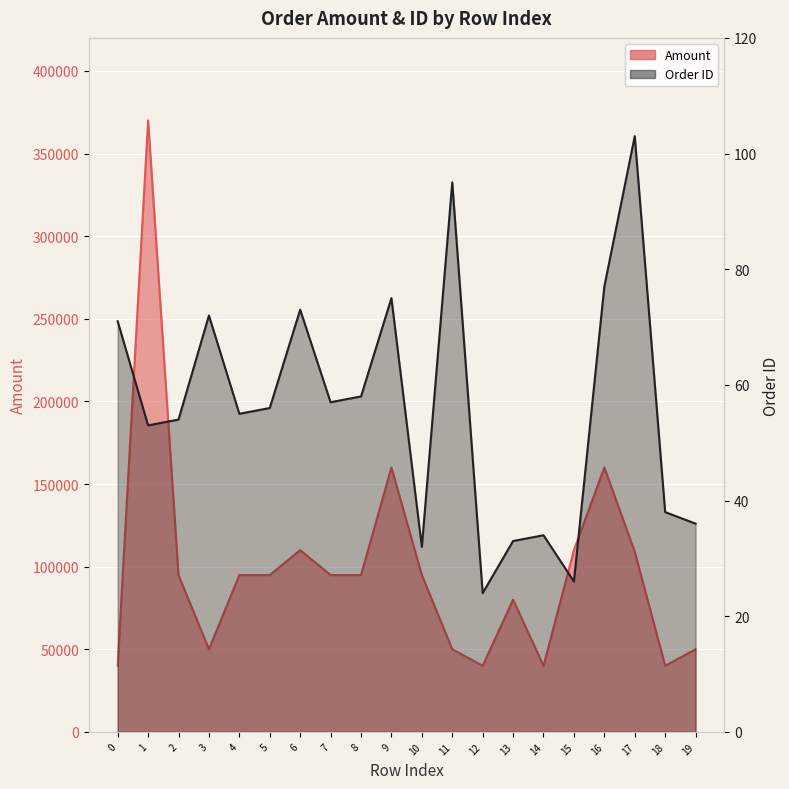

List the labels in order of id value, largest first.

17, 11, 16, 9, 6, 3, 0, 8, 7, 5, 4, 2, 1, 18, 19, 14, 13, 10, 15, 12